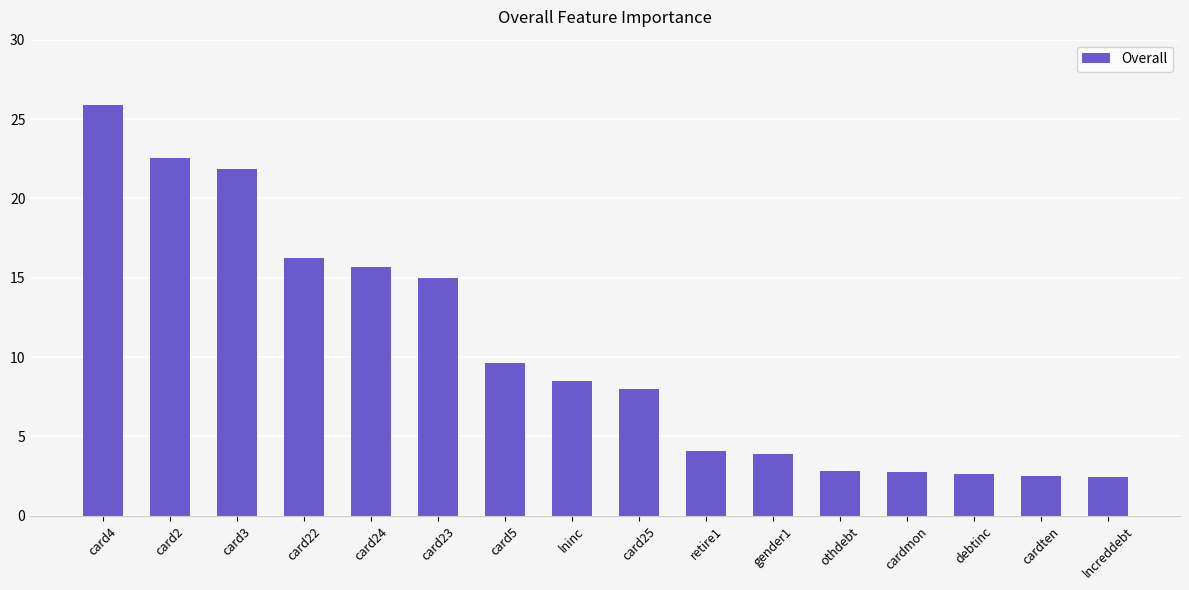

What is the change in value from lninc to retire1?

-4.4